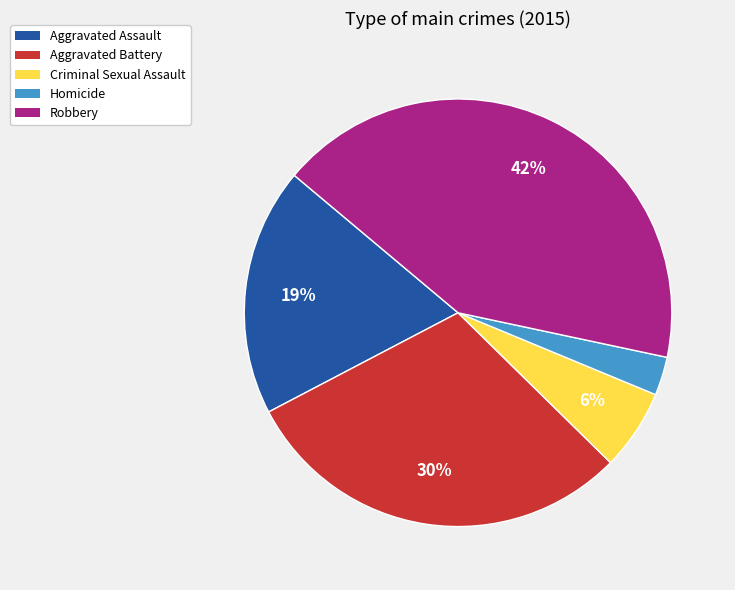

To the nearest percent, what is the combined percentage of Homicide and Aggravated Battery?

33%